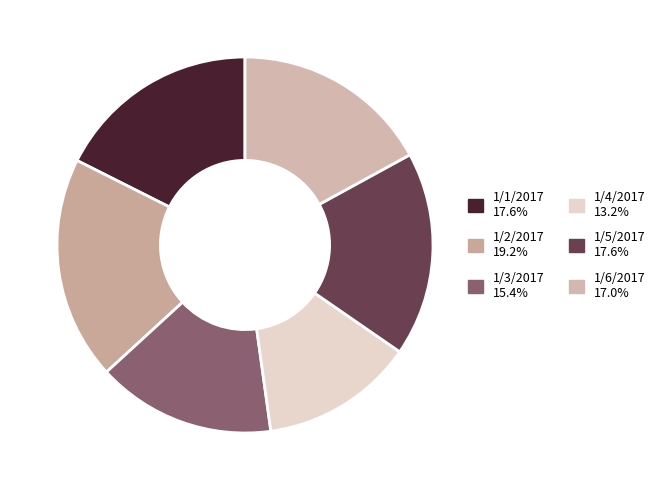

Does 1/4/2017 account for over 50% of the chart?

No